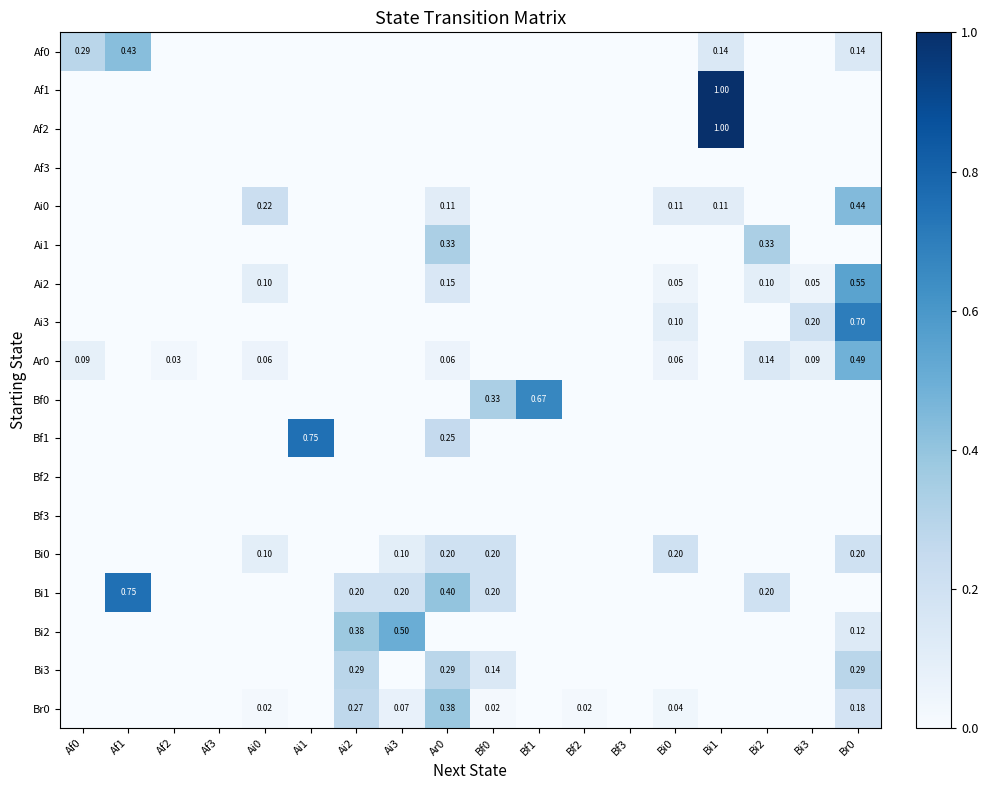

What is the average value of the Ai0 series?

0.1